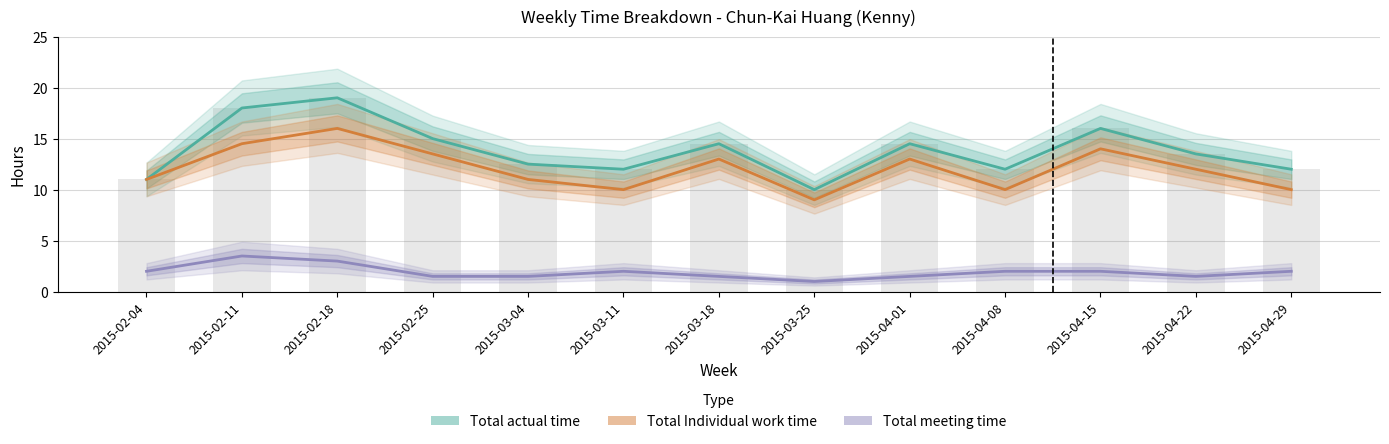

Between 2015-04-15 and 2015-02-11, which is larger?

2015-02-11